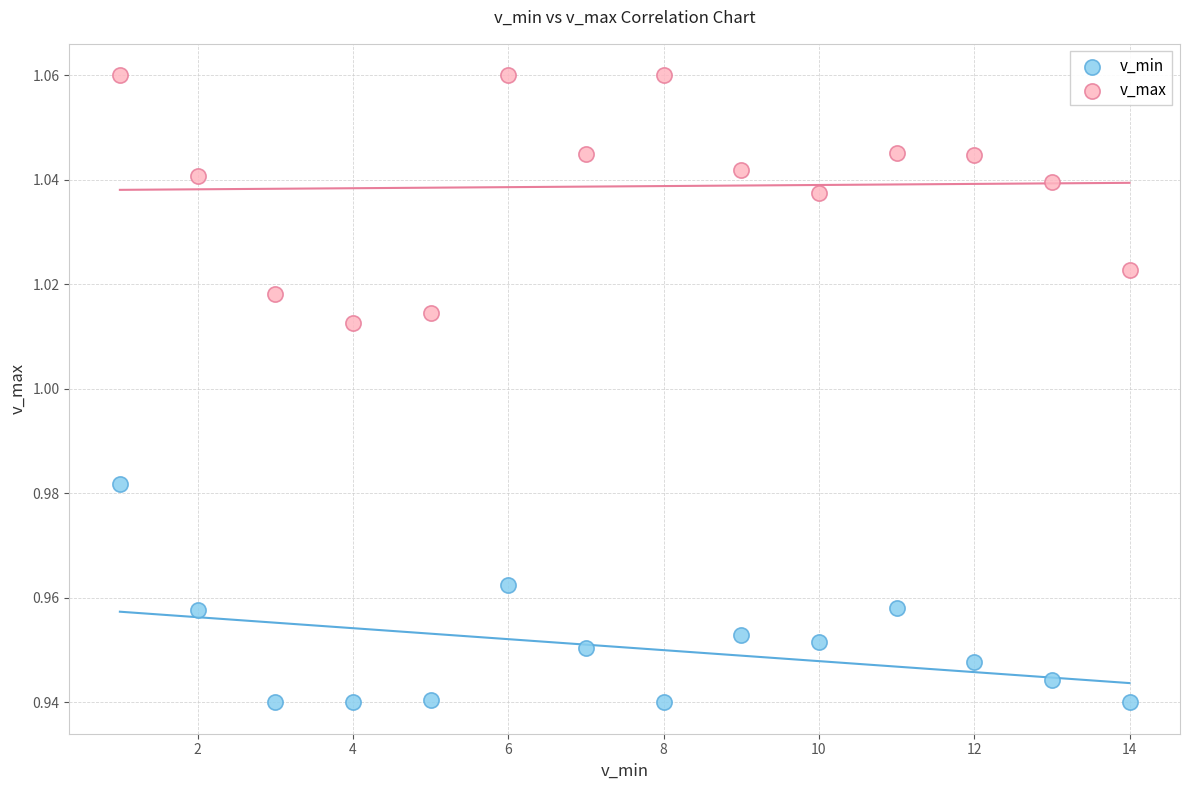

What are all the series names shown in the legend?

v_min, v_max